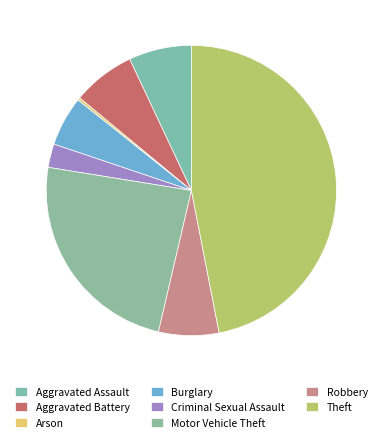

What is the change in value from Arson to Motor Vehicle Theft?

+81